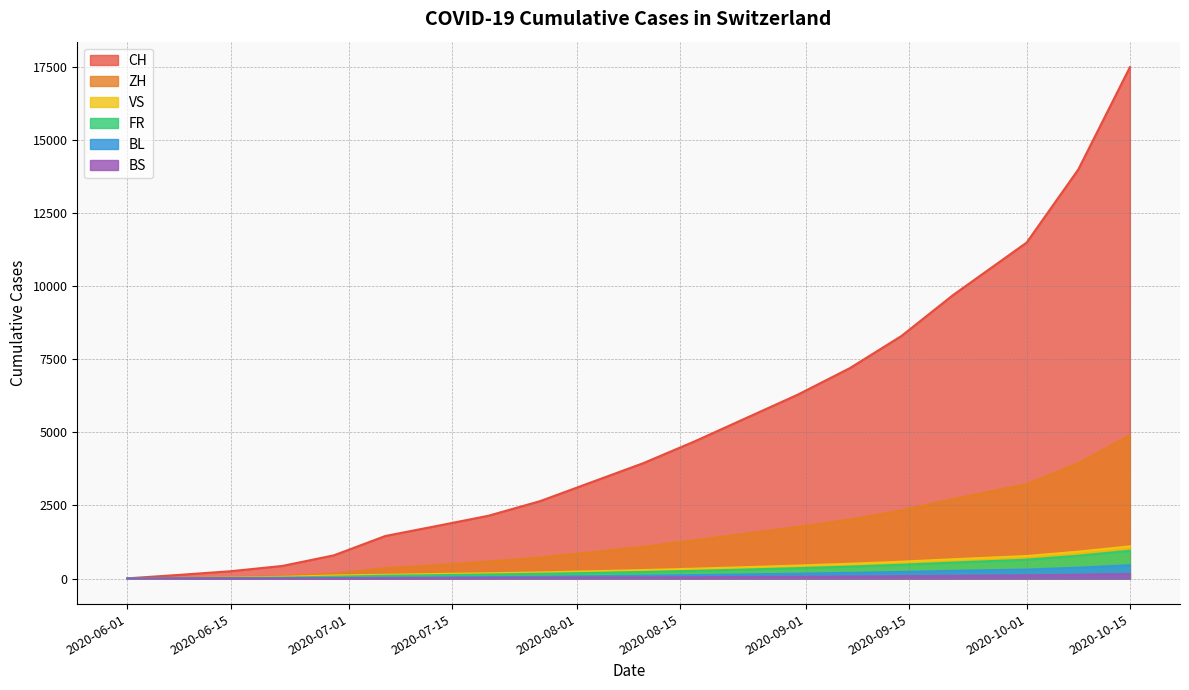

True or false: BL and ZH cross at least once.

False